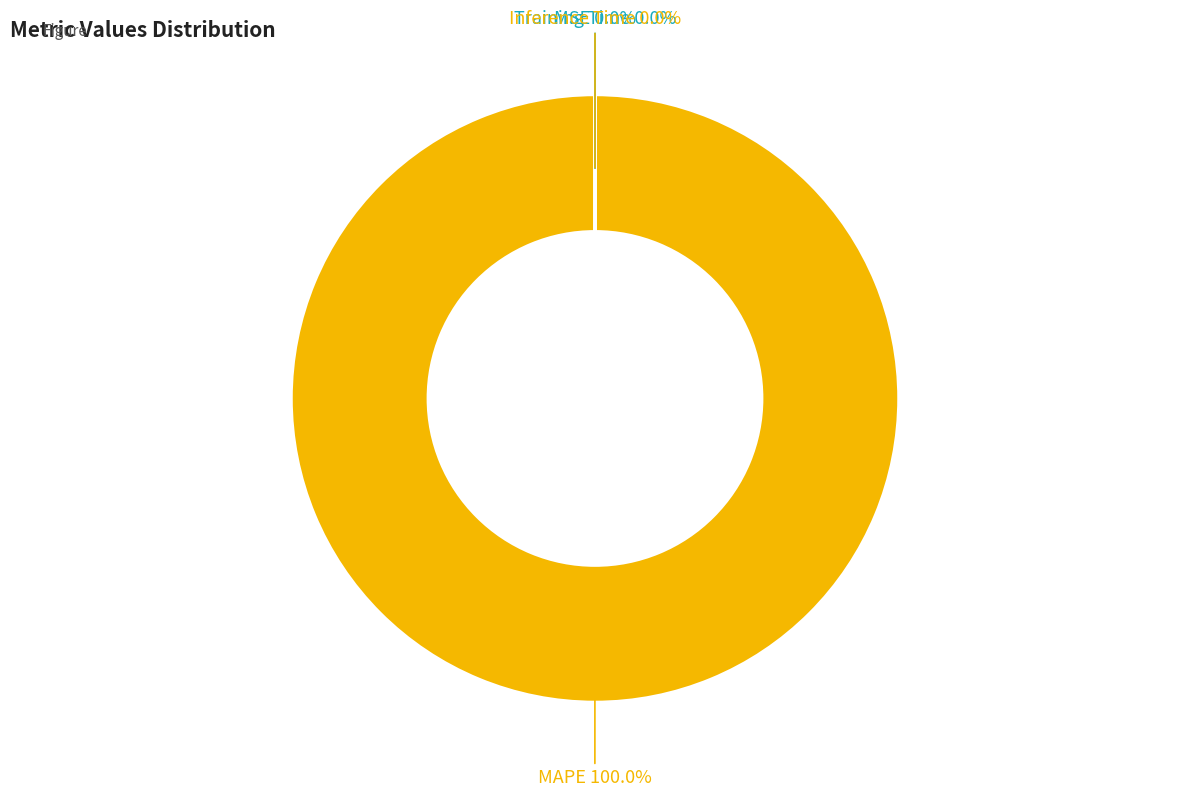

Which category has the biggest portion of the pie?

MAPE